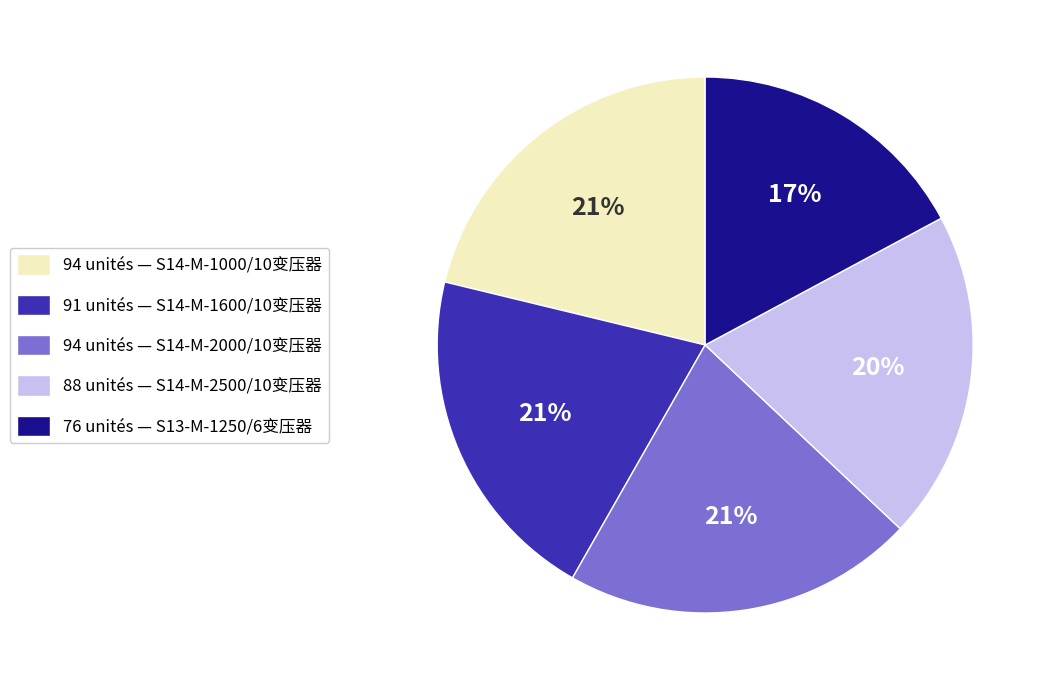

To the nearest percent, what is the difference between the largest and smallest slice percentages?

4%